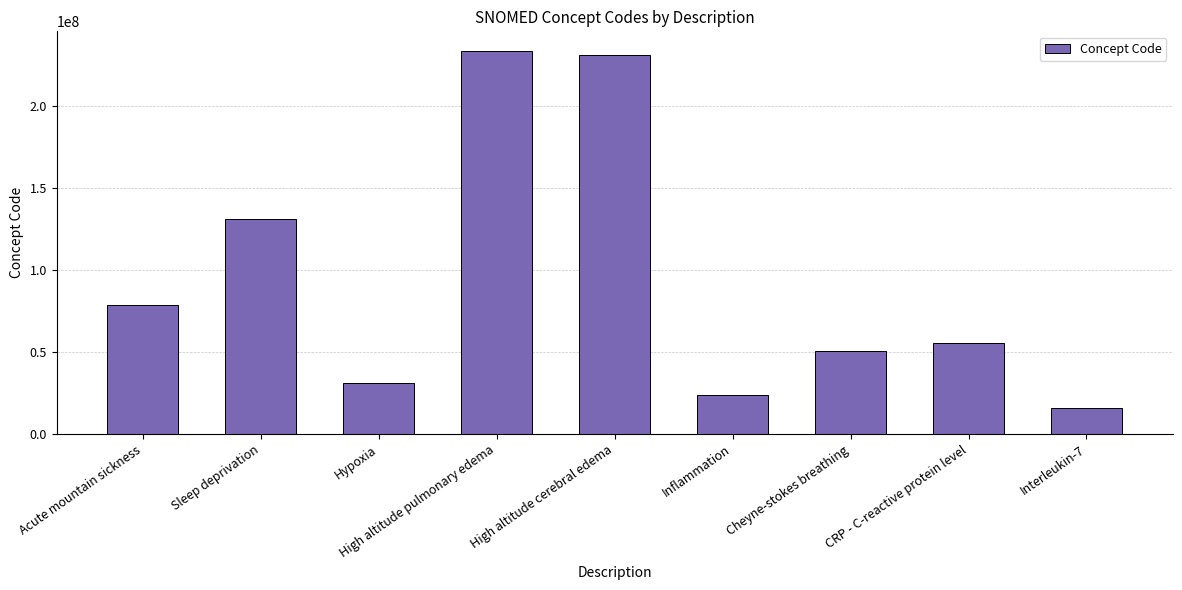

Reading left to right, extract all data points from this chart.

78590007	130989002	30869003	233707008	230762003	23583003	50530005	55235003	15754000